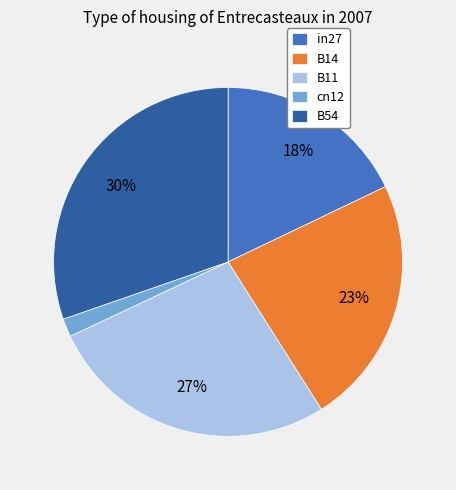

Is it true that in27 is 10% of the pie?

False